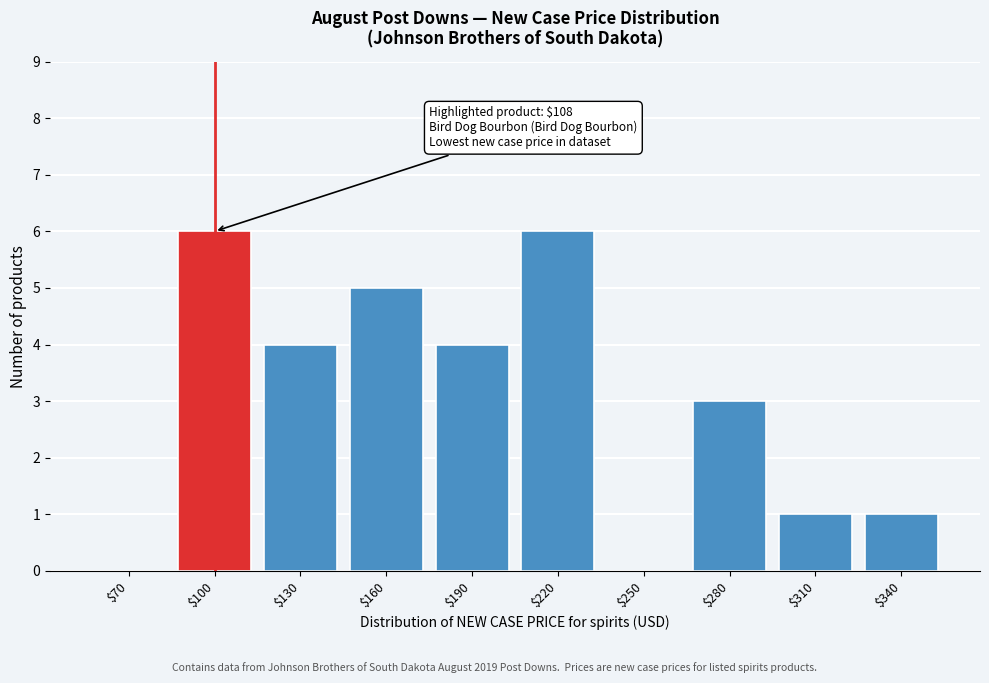

Is it true that the value at $160 is 7?

False